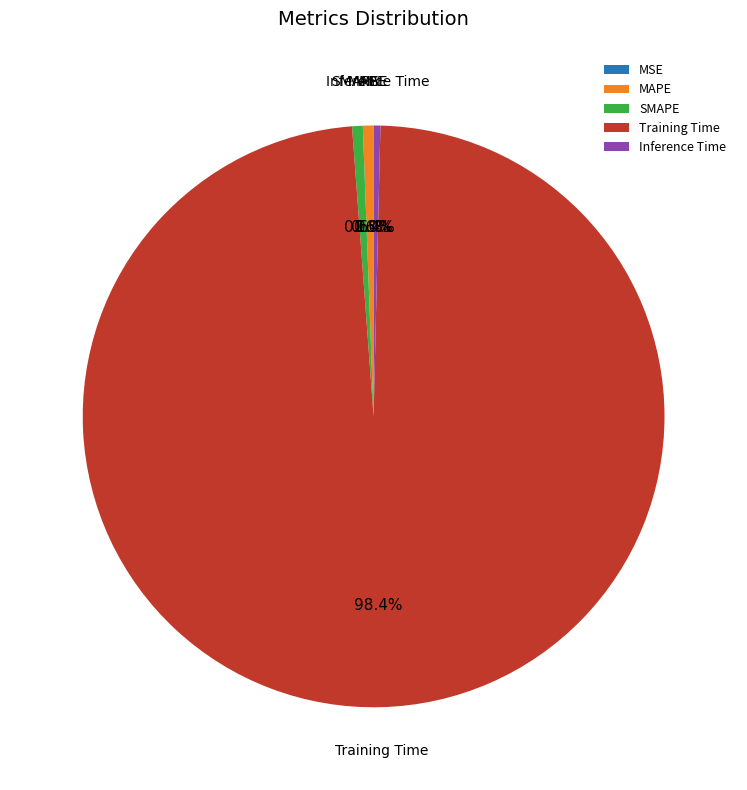

To the nearest percent, what is the combined percentage of Inference Time and Training Time?

99%